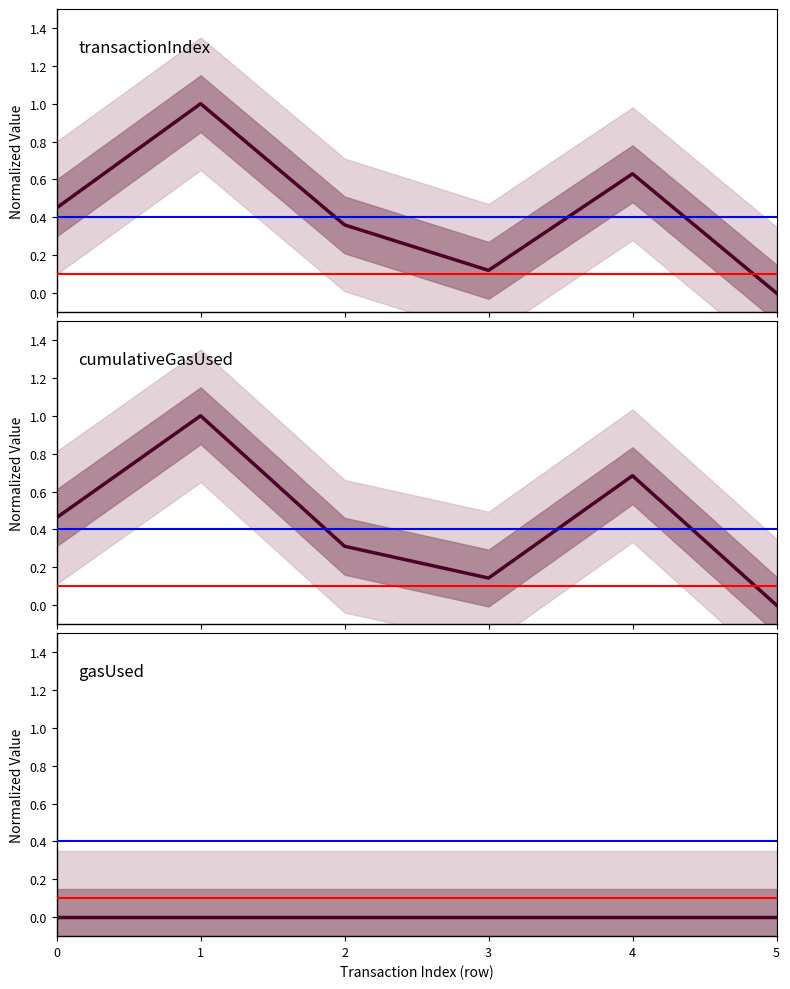

Where do cumulativeGasUsed and transactionIndex first cross each other?

2 and 3